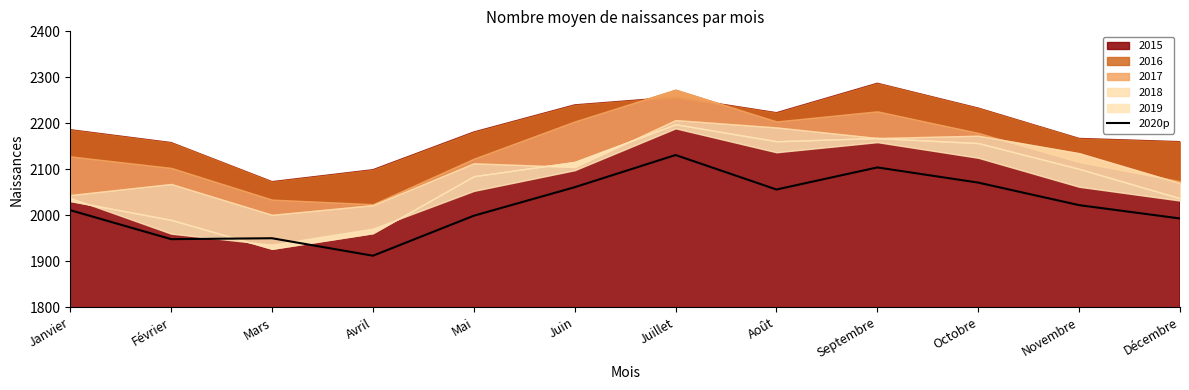

How many data points are less than 2022?

6